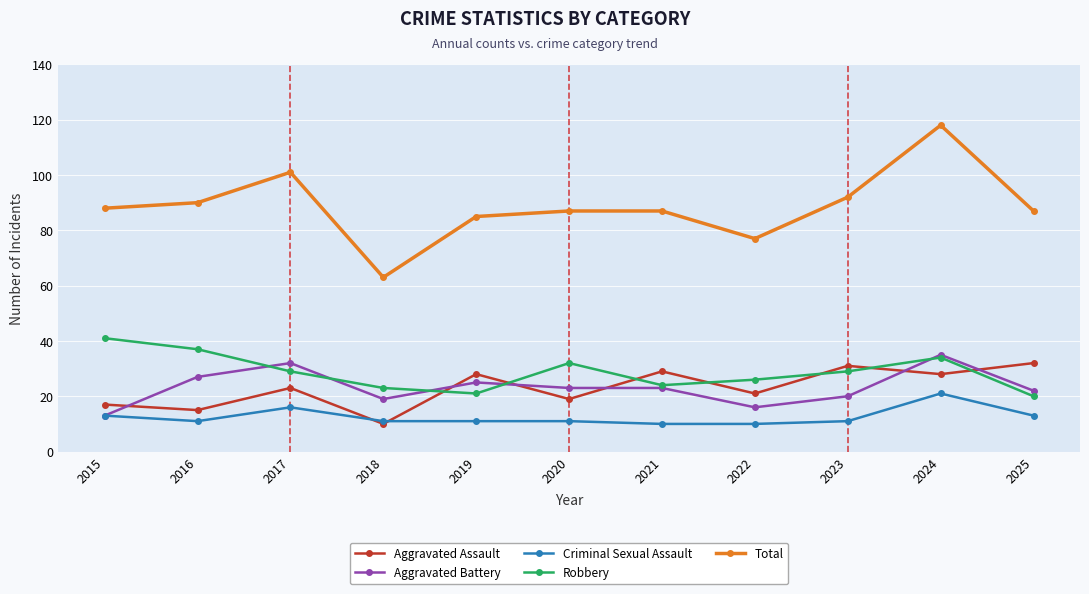

Rank the series by their maximum value, from lowest to highest.

Criminal Sexual Assault, Aggravated Assault, Aggravated Battery, Robbery, Total